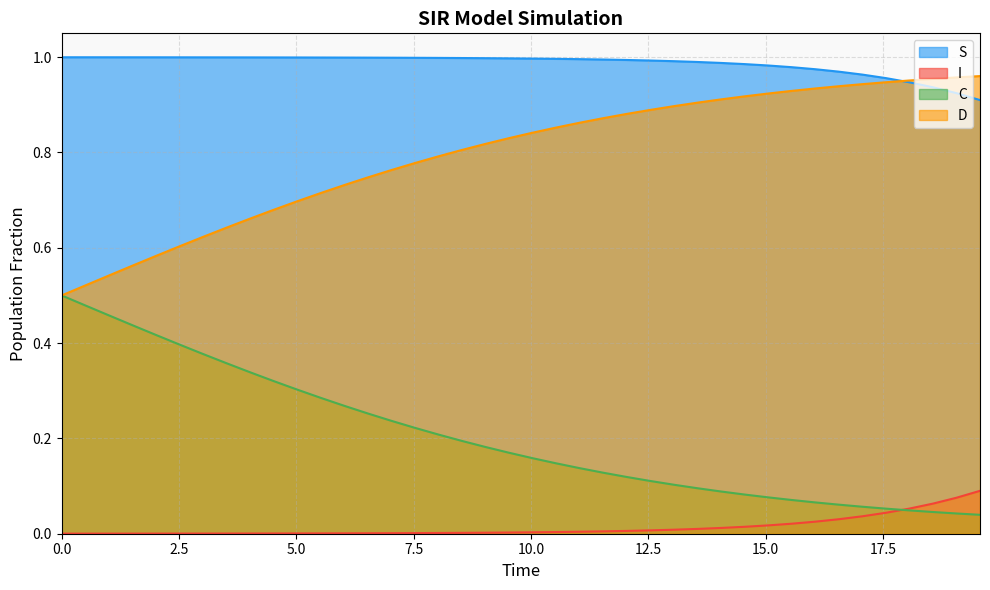

Reading left to right, transcribe all the data shown in this chart.

S: 1.0	1.0	1.0	1.0	1.0	1.0	1.0	1.0	1.0	1.0	1.0	1.0	1.0	1.0	1.0	1.0	1.0	1.0	1.0	1.0	1.0	1.0	1.0	1.0	1.0	1.0	1.0	1.0	1.0	1.0	1.0	1.0	1.0	1.0	1.0	1.0	0.9	0.9	0.9	0.9
I: 0.0	0.0	0.0	0.0	0.0	0.0	0.0	0.0	0.0	0.0	0.0	0.0	0.0	0.0	0.0	0.0	0.0	0.0	0.0	0.0	0.0	0.0	0.0	0.0	0.0	0.0	0.0	0.0	0.0	0.0	0.0	0.0	0.0	0.0	0.0	0.0	0.1	0.1	0.1	0.1
C: 0.5	0.5	0.5	0.4	0.4	0.4	0.4	0.4	0.3	0.3	0.3	0.3	0.3	0.3	0.2	0.2	0.2	0.2	0.2	0.2	0.2	0.1	0.1	0.1	0.1	0.1	0.1	0.1	0.1	0.1	0.1	0.1	0.1	0.1	0.1	0.1	0.0	0.0	0.0	0.0
D: 0.5	0.5	0.5	0.6	0.6	0.6	0.6	0.6	0.7	0.7	0.7	0.7	0.7	0.7	0.8	0.8	0.8	0.8	0.8	0.8	0.8	0.9	0.9	0.9	0.9	0.9	0.9	0.9	0.9	0.9	0.9	0.9	0.9	0.9	0.9	0.9	1.0	1.0	1.0	1.0